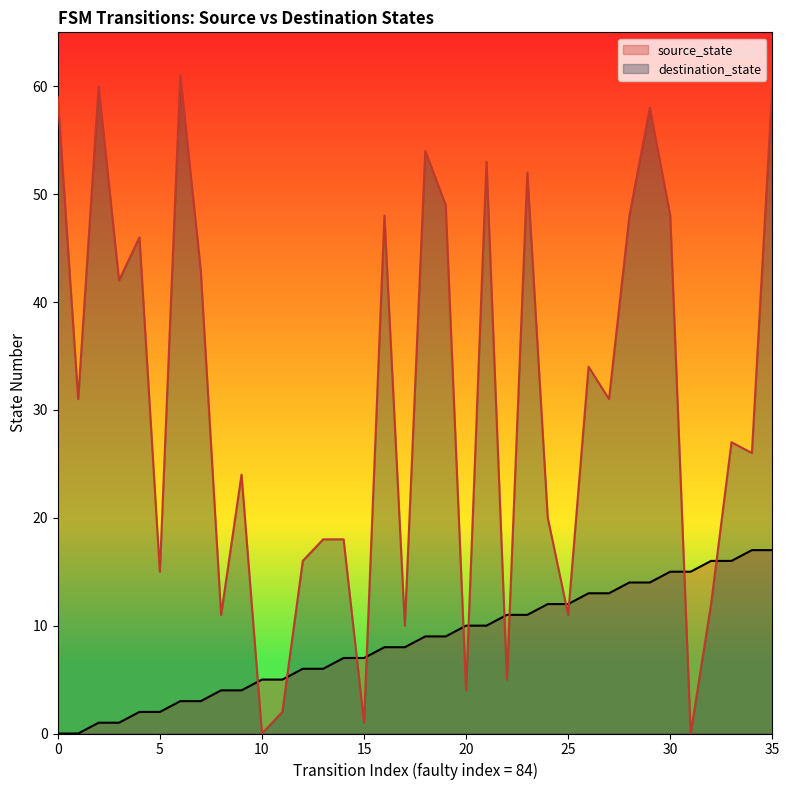

Which has a higher value, 28 or 16?

28